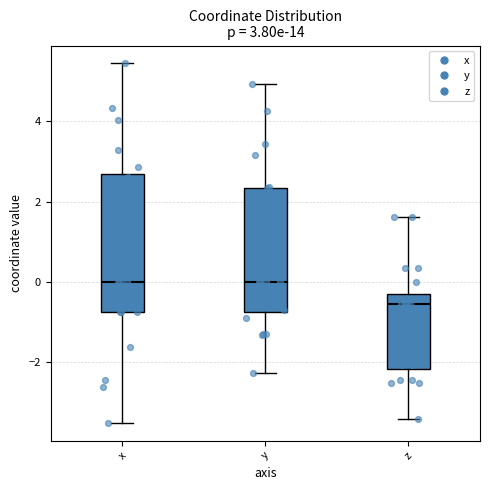

Comparing the boxes themselves (not the whiskers), which one is the tallest?

x